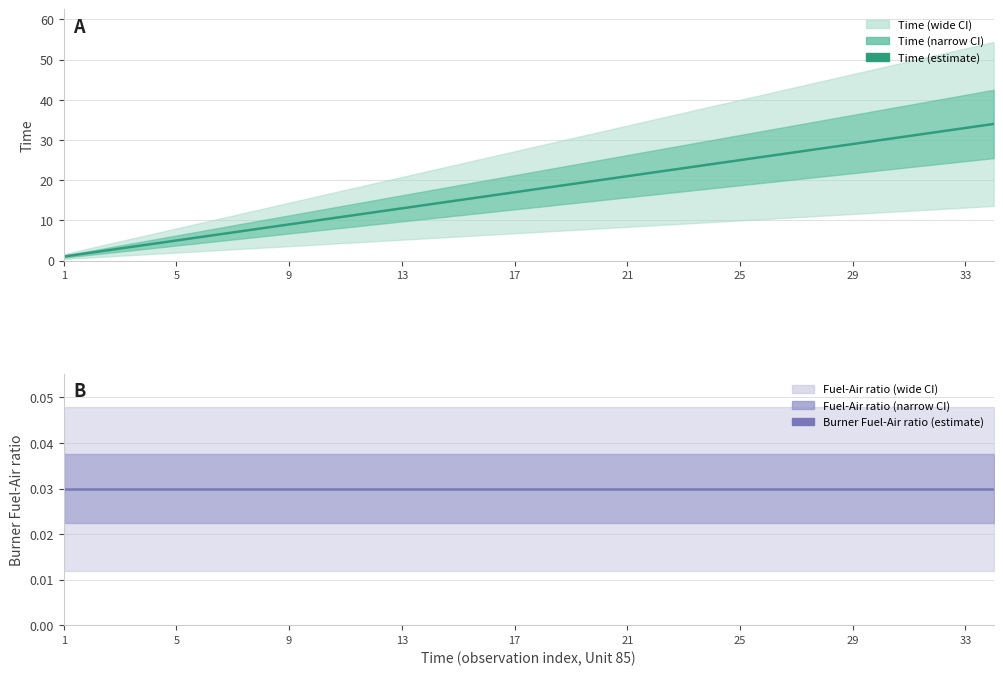

What is the difference between the maximum and minimum values in the Time (estimate) series?

33.0